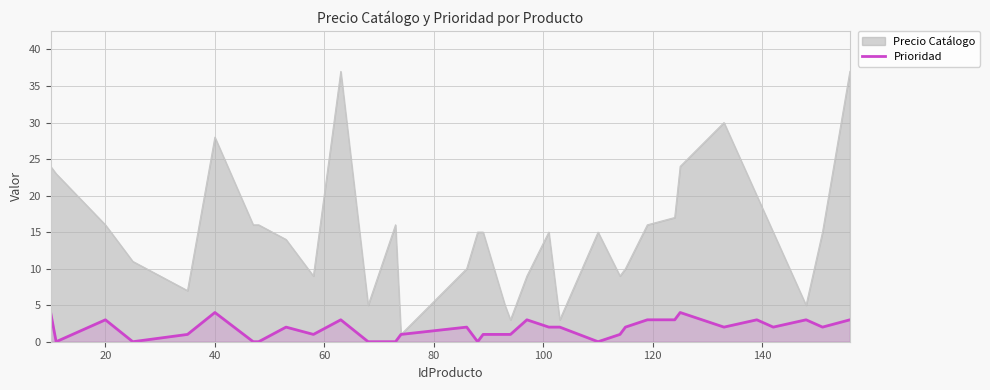

How many values are above zero?

26